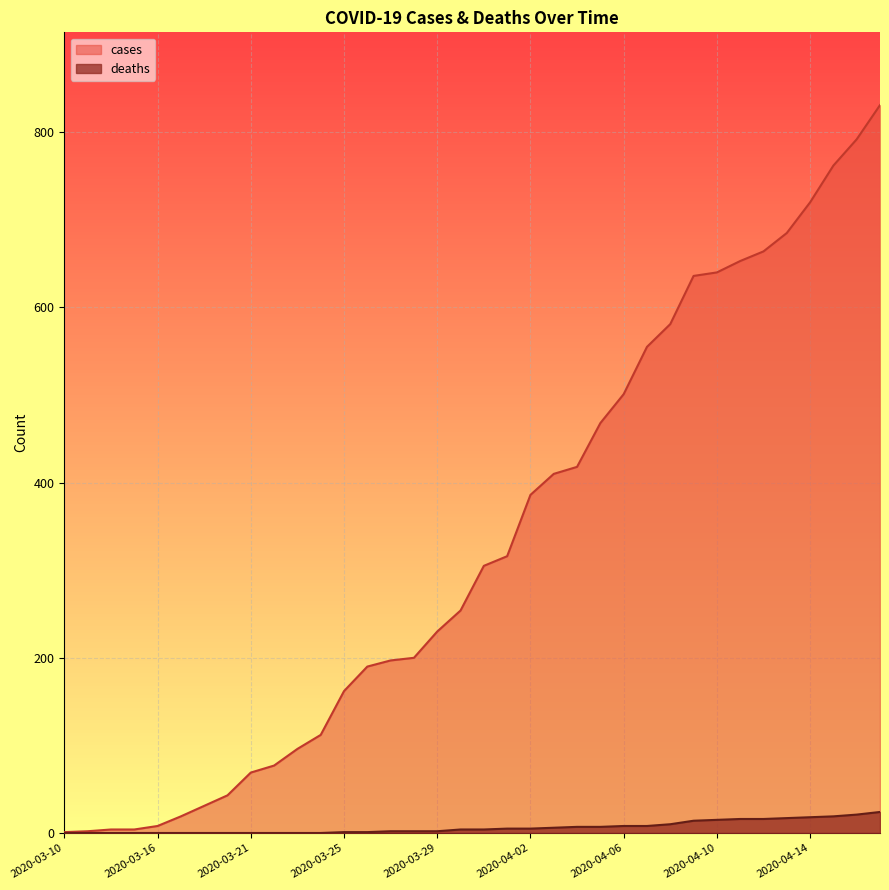

Reading left to right, list all the values displayed in this chart.

cases: 1	2	4	4	8	19	31	43	69	77	96	112	162	190	197	200	230	254	305	316	386	410	418	468	501	555	581	636	640	653	664	685	720	762	792	831
deaths: 0	0	0	0	0	0	0	0	0	0	0	0	1	1	2	2	2	4	4	5	5	6	7	7	8	8	10	14	15	16	16	17	18	19	21	24